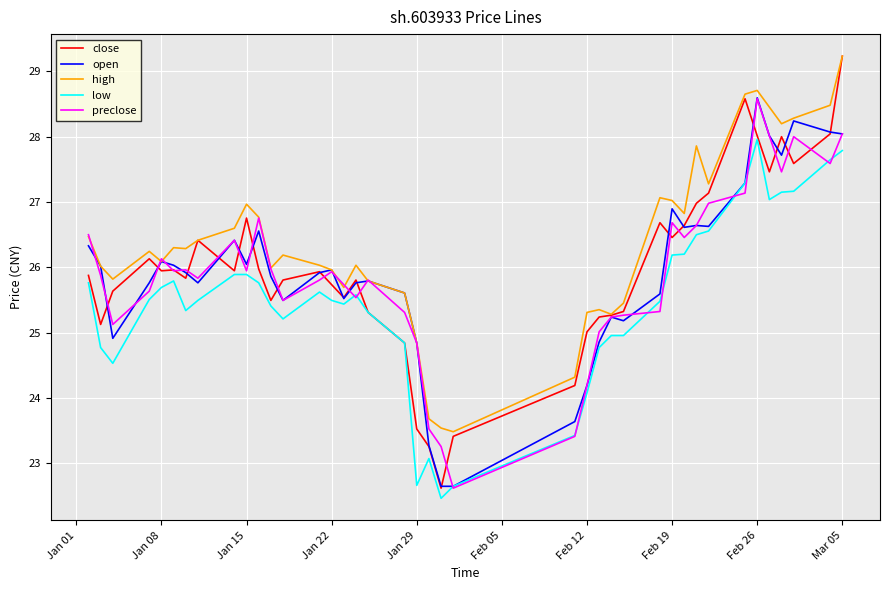

Which series has the largest total across all categories?

high